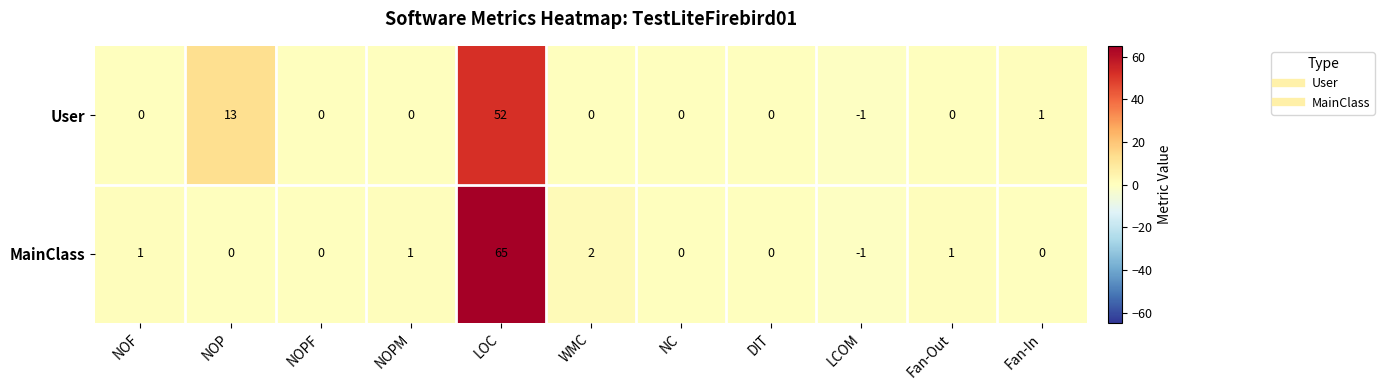

Which series has the largest total across all categories?

MainClass